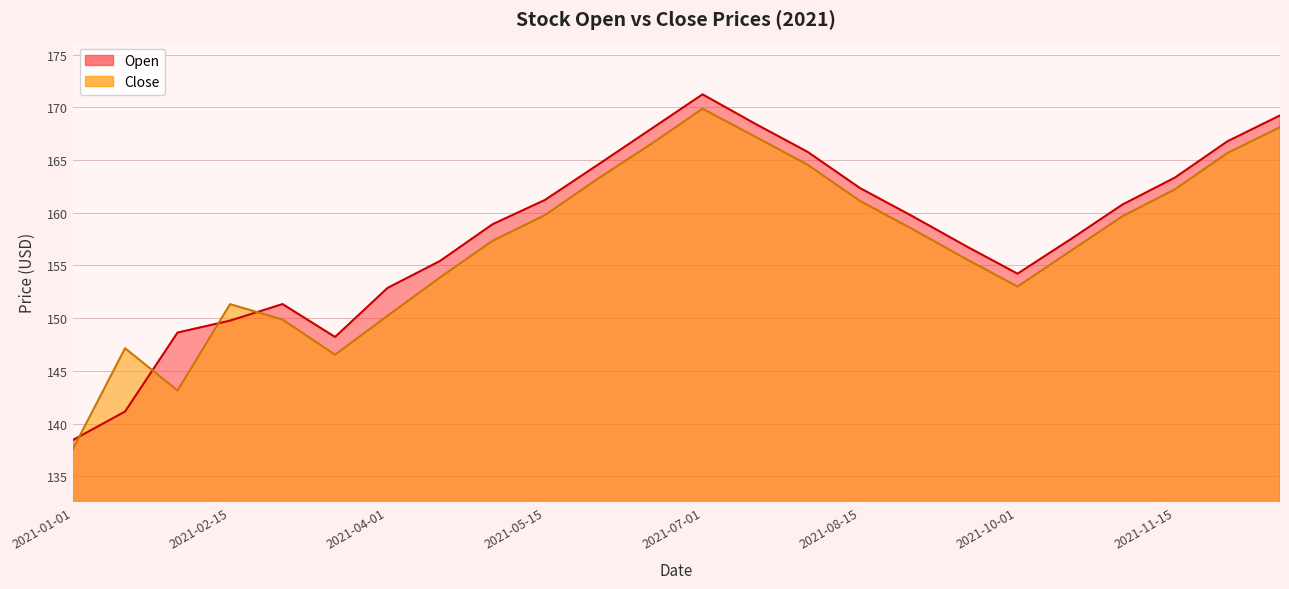

Count the number of categories in the chart.

24